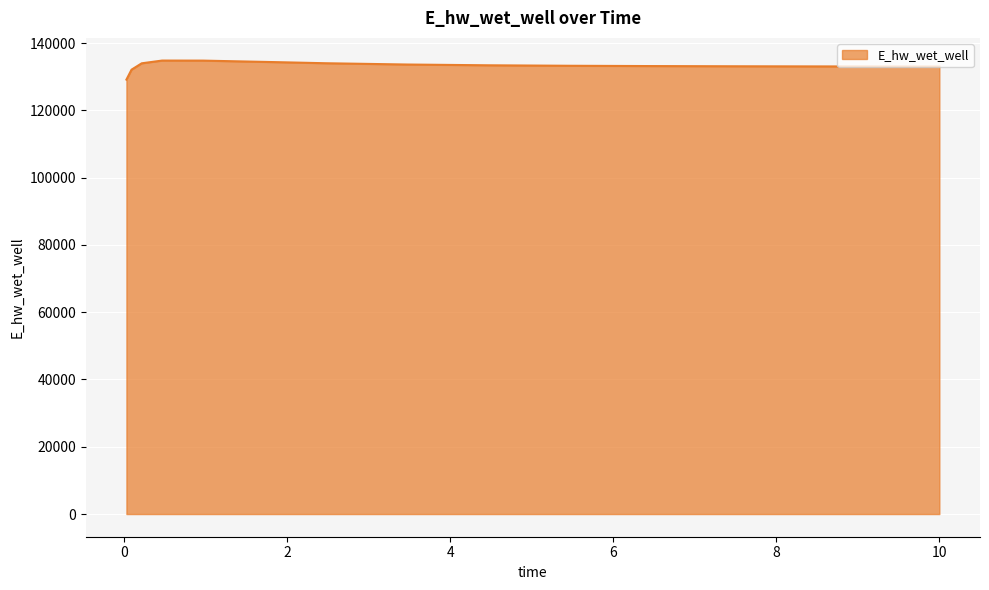

What is the smallest value displayed?

129131.1